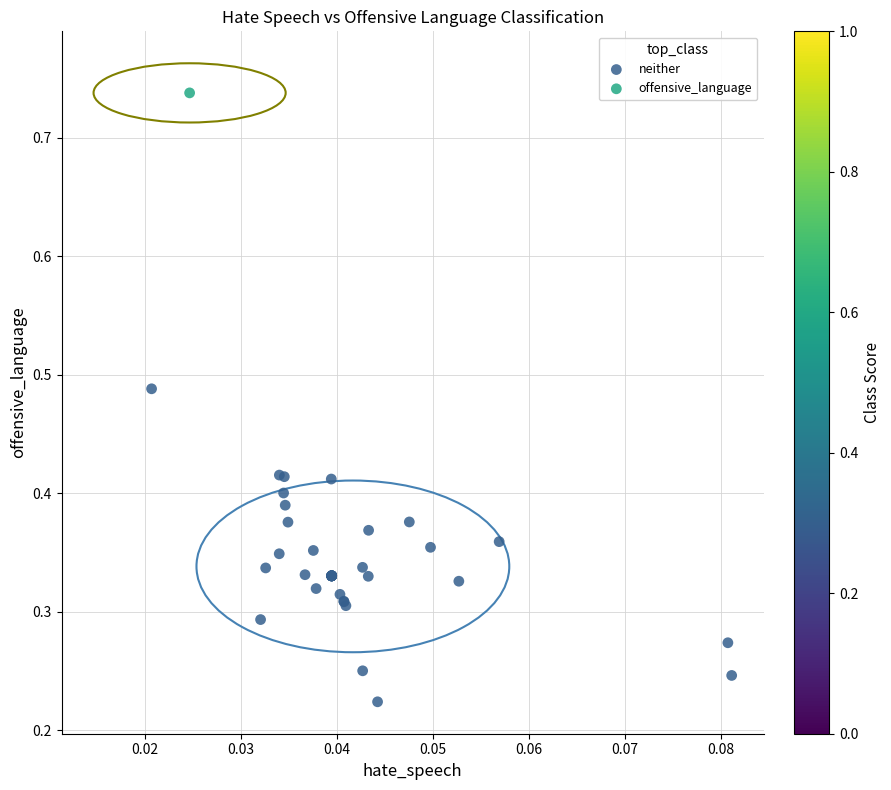

What are all the series names shown in the legend?

neither, offensive_language